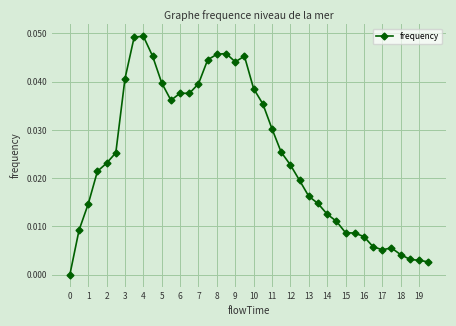

What is the sum of all values?

1.0